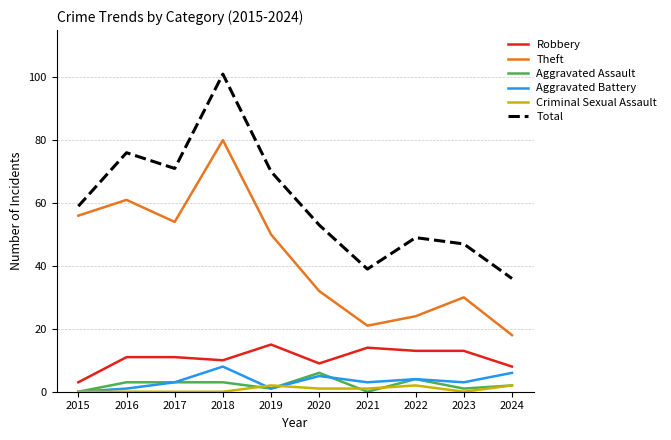

Is the value of Aggravated Battery at 2017 greater than the value of Total at 2021?

No